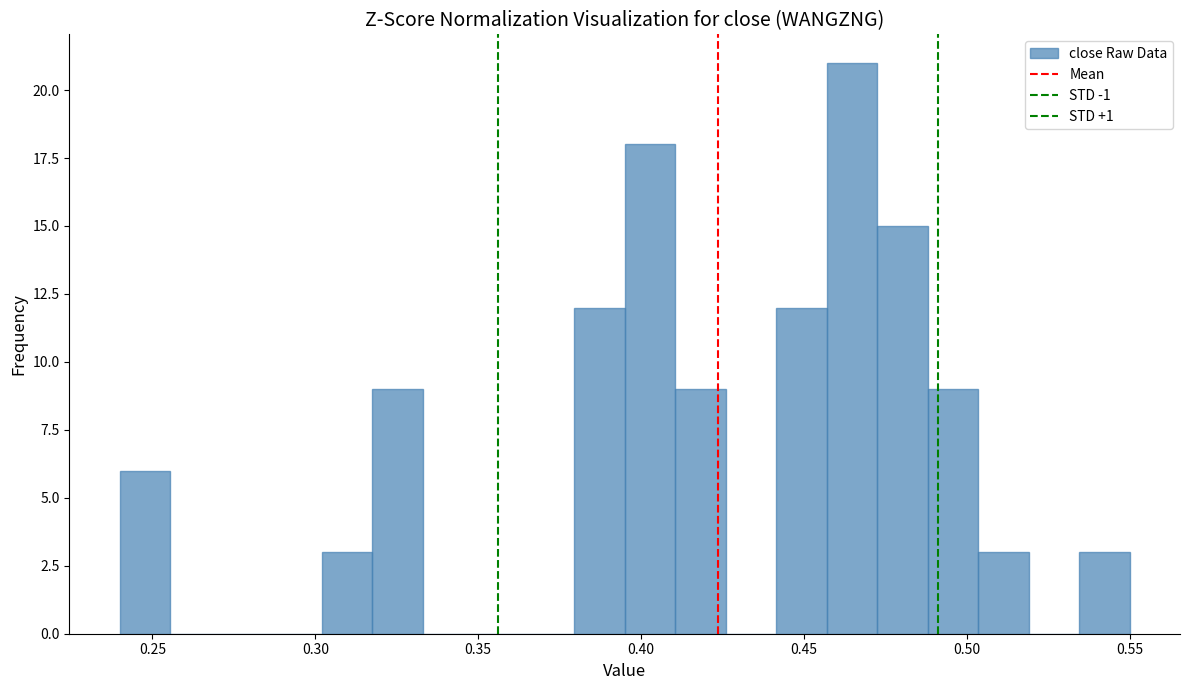

Read against the x-axis, roughly where is the centre of the tallest bar?

0.465